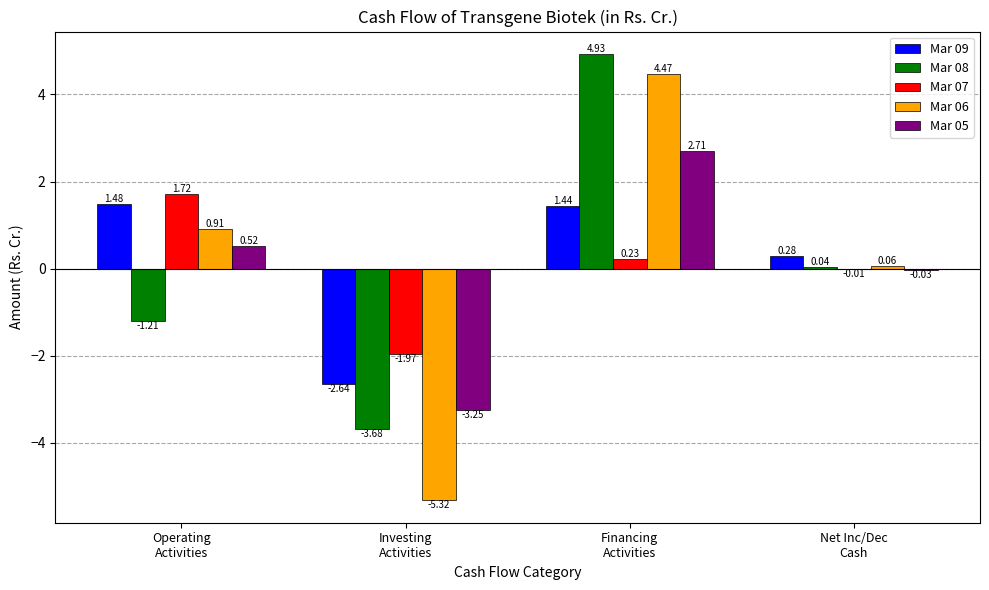

Which series has the largest total across all categories?

Mar 09